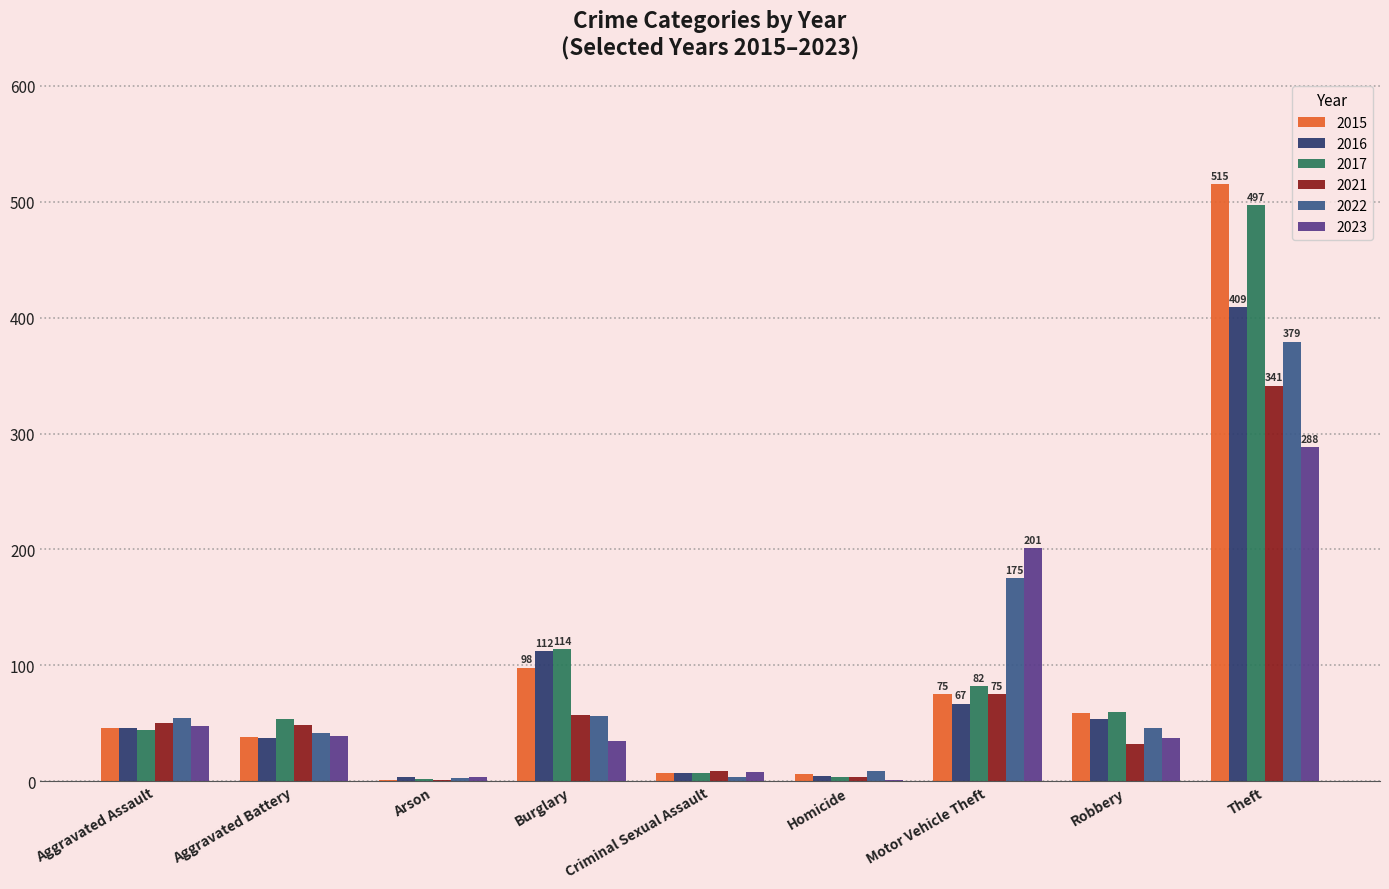

Between Burglary and Robbery, which series saw the biggest shift?

2016